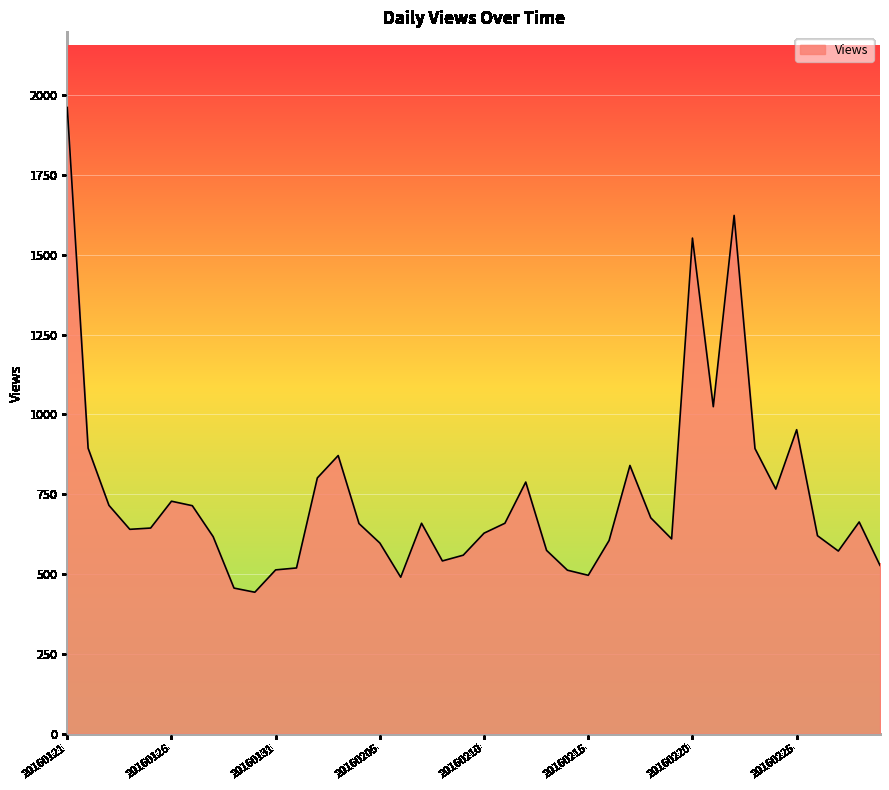

What is the difference between the maximum and minimum values?

1518